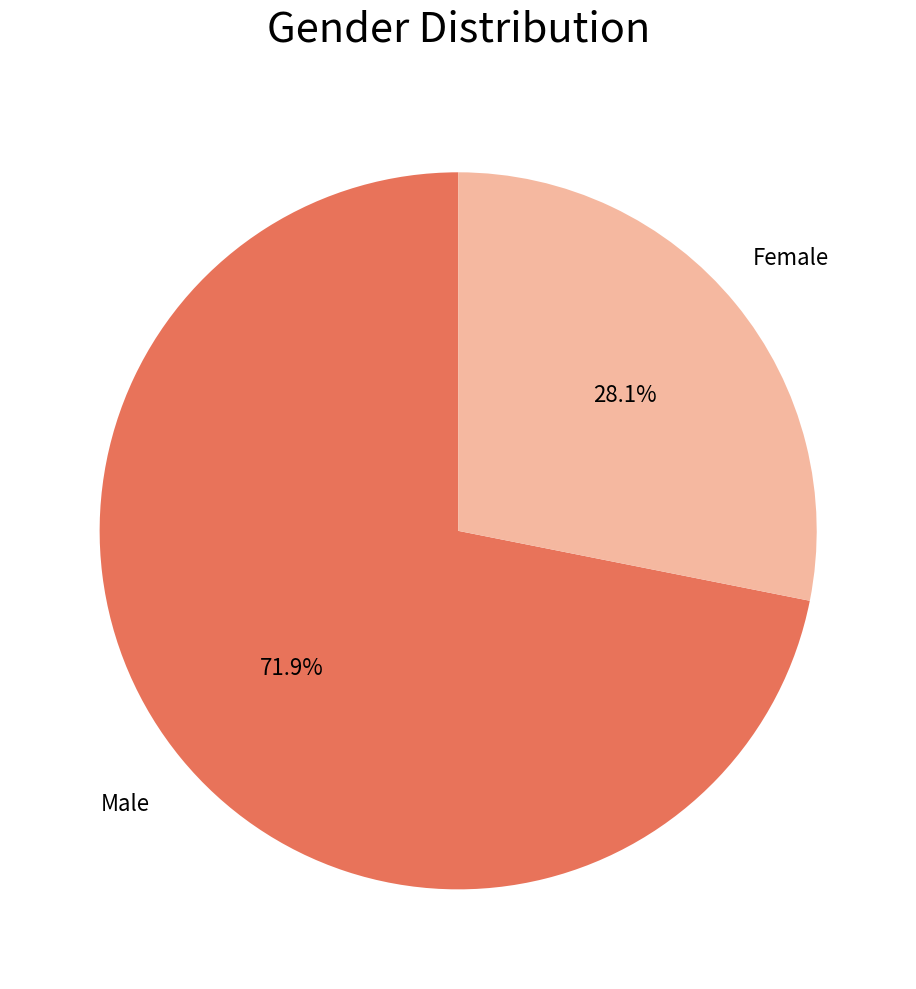

How many segments does this pie chart have?

2